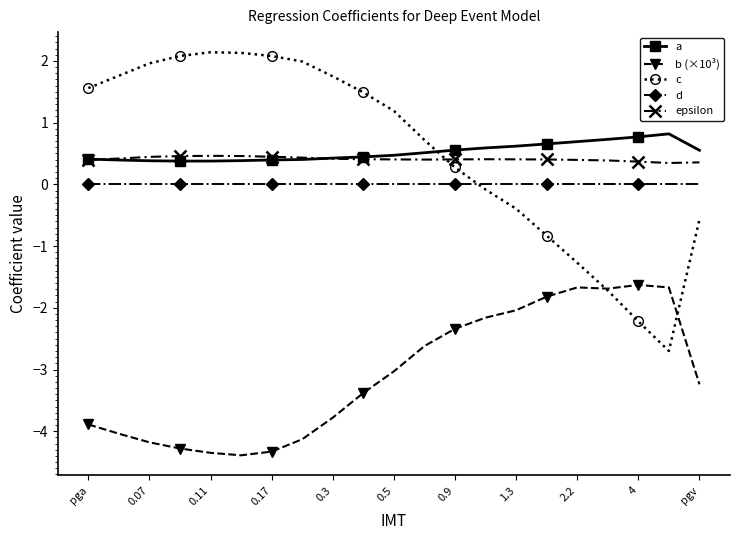

How many data points does each series have?

21